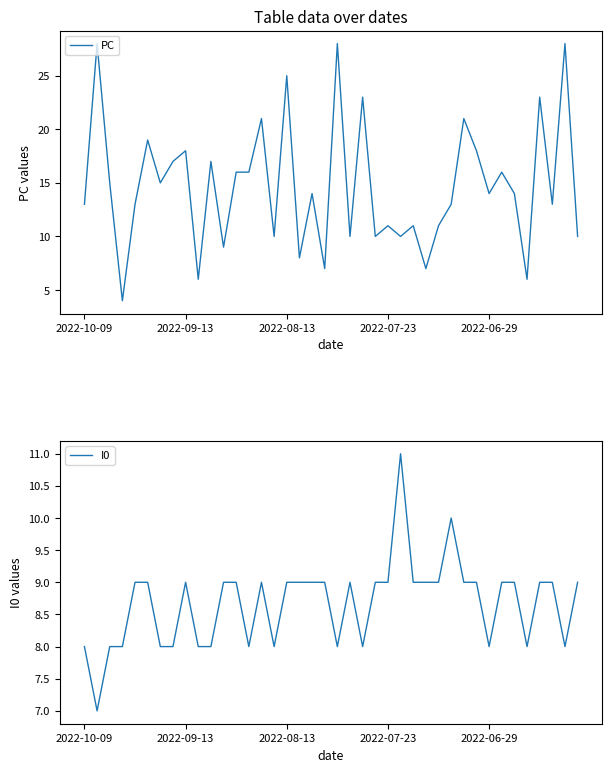

Which series ends up on top after the final intersection of I0 and PC?

PC